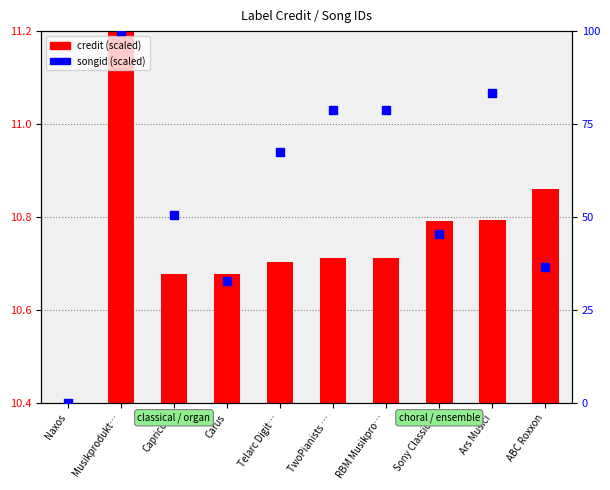

At how many categories does at least one series exceed 19?

9